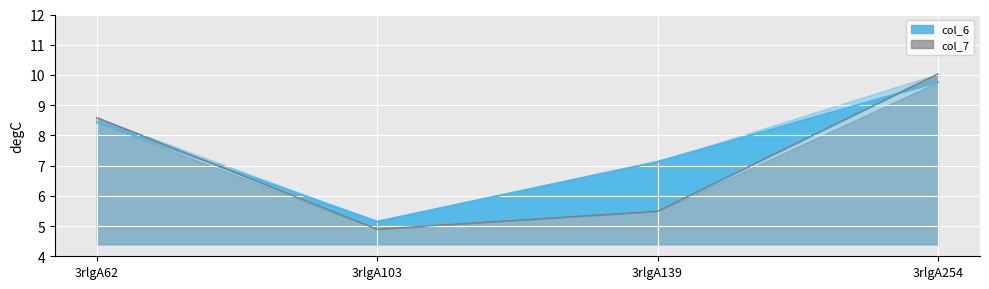

Rank the series by their maximum value, from highest to lowest.

col_7, col_6